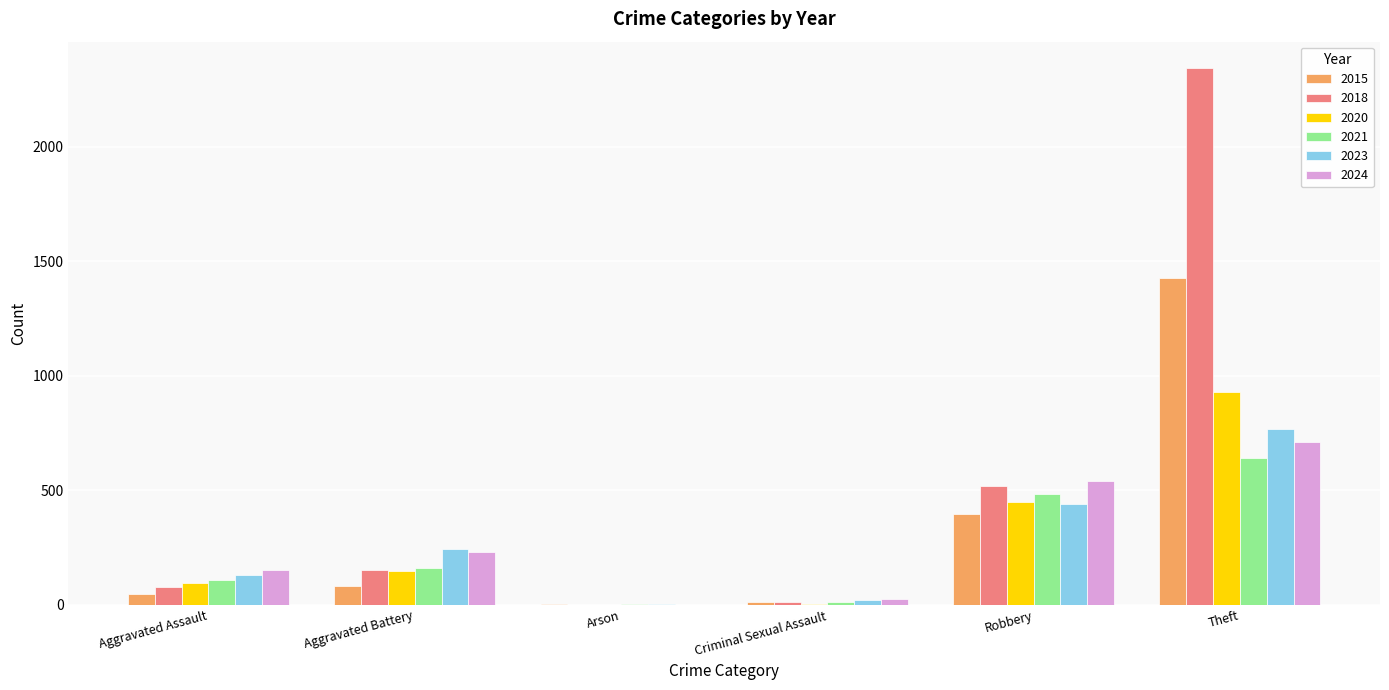

Where is 2018 nearest to the value 1171?

Robbery